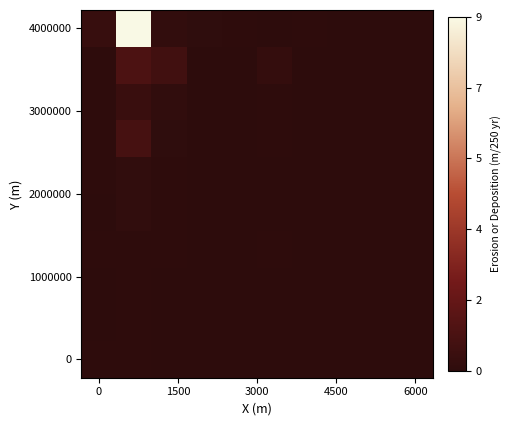

How many distinct data groups are displayed?

10